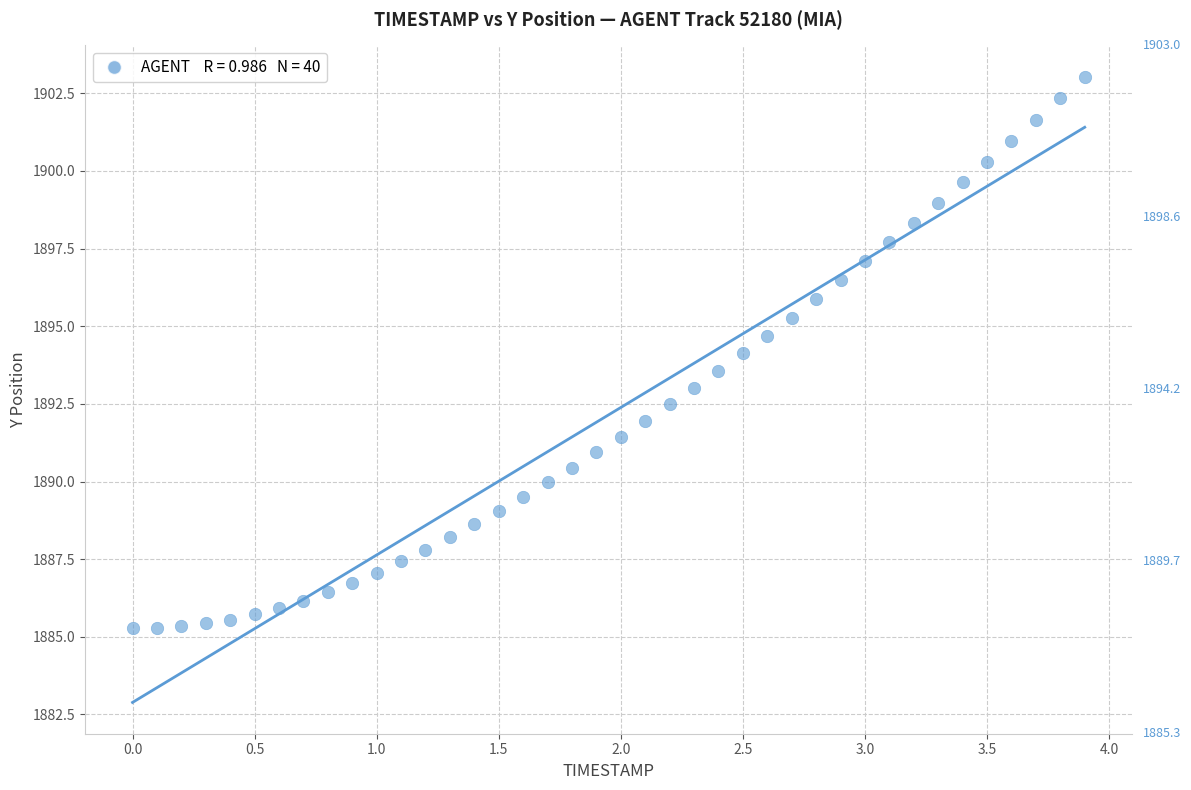

What is the range of X values (max minus min)?

3.9